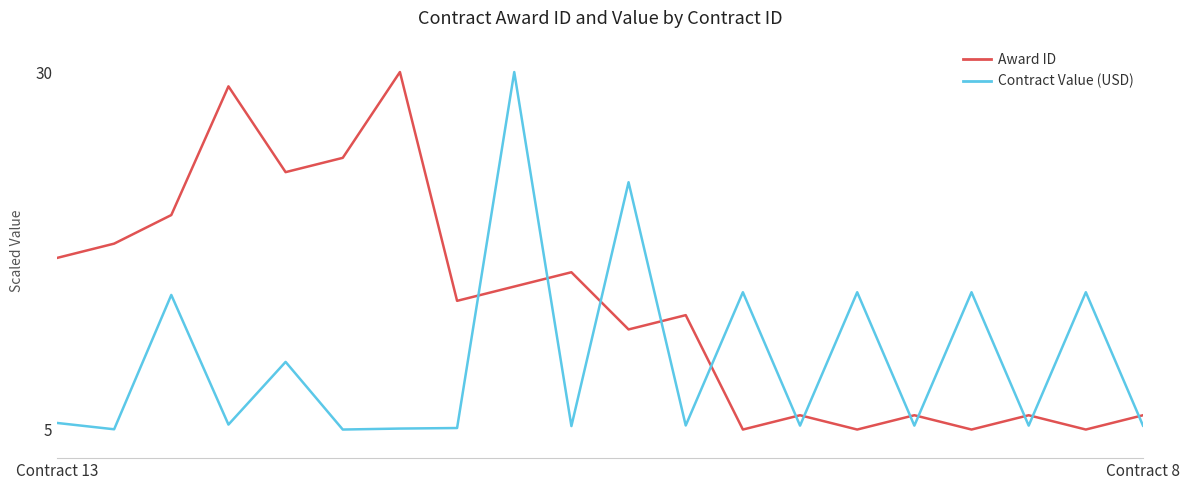

Which series has the largest total across all categories?

Award ID